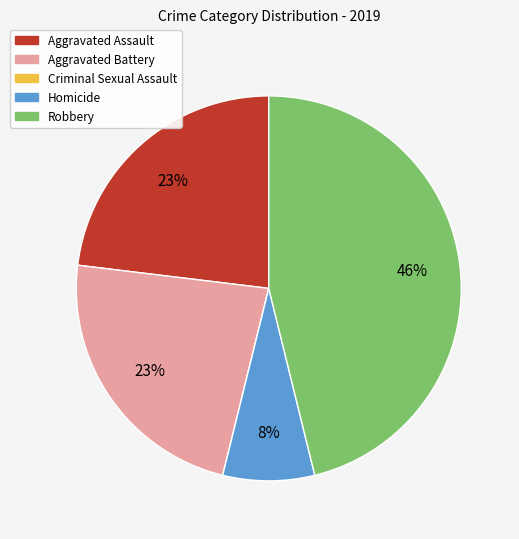

True or false: Robbery accounts for 46% of the total.

True